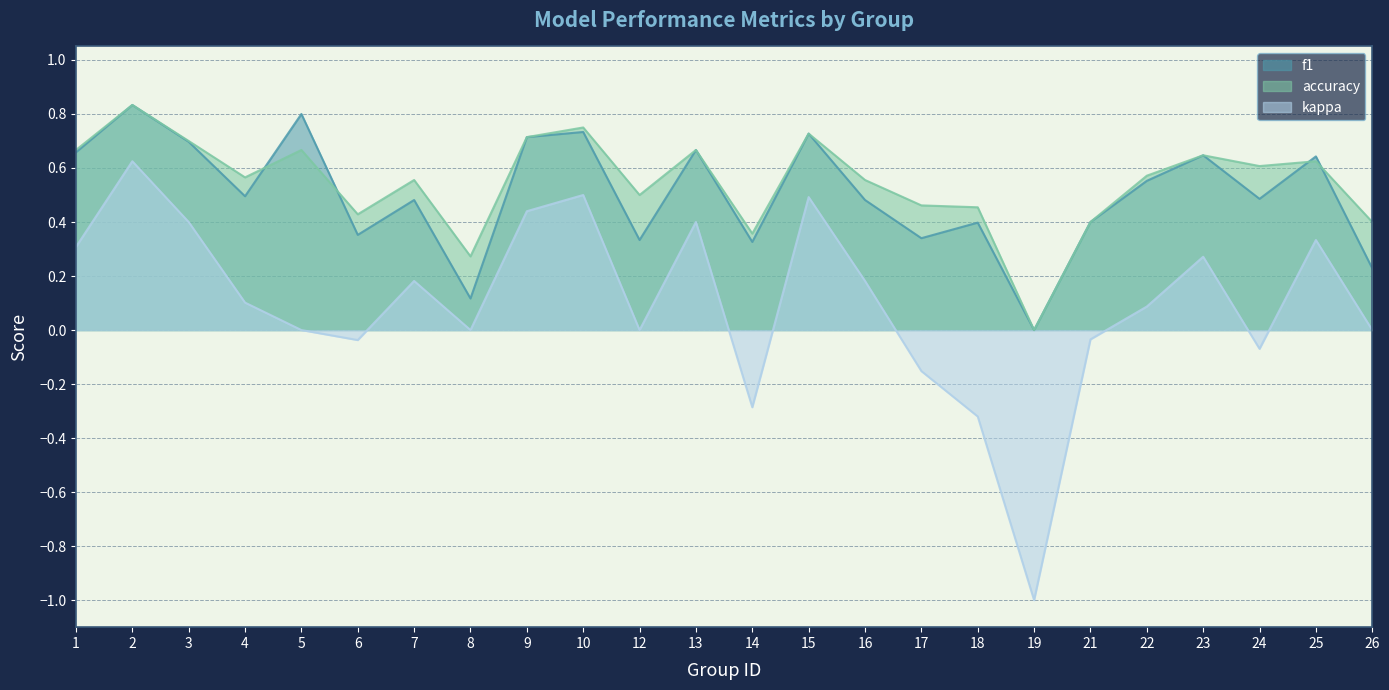

What are all the series names shown in the legend?

f1, accuracy, kappa